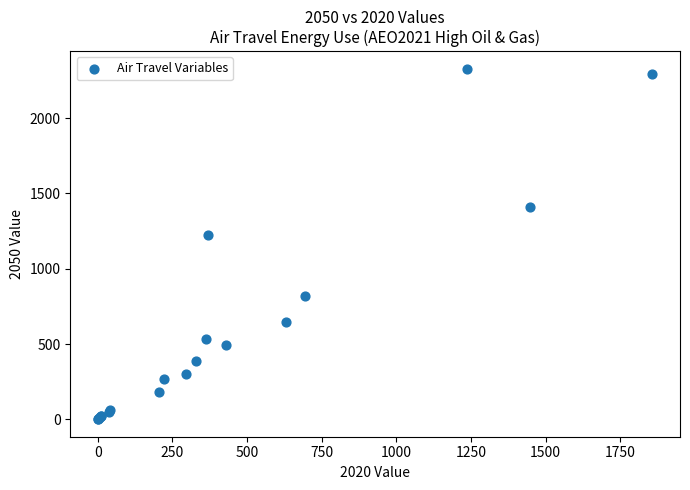

What Y value in the scatter plot is closest to 1164?

1226.4